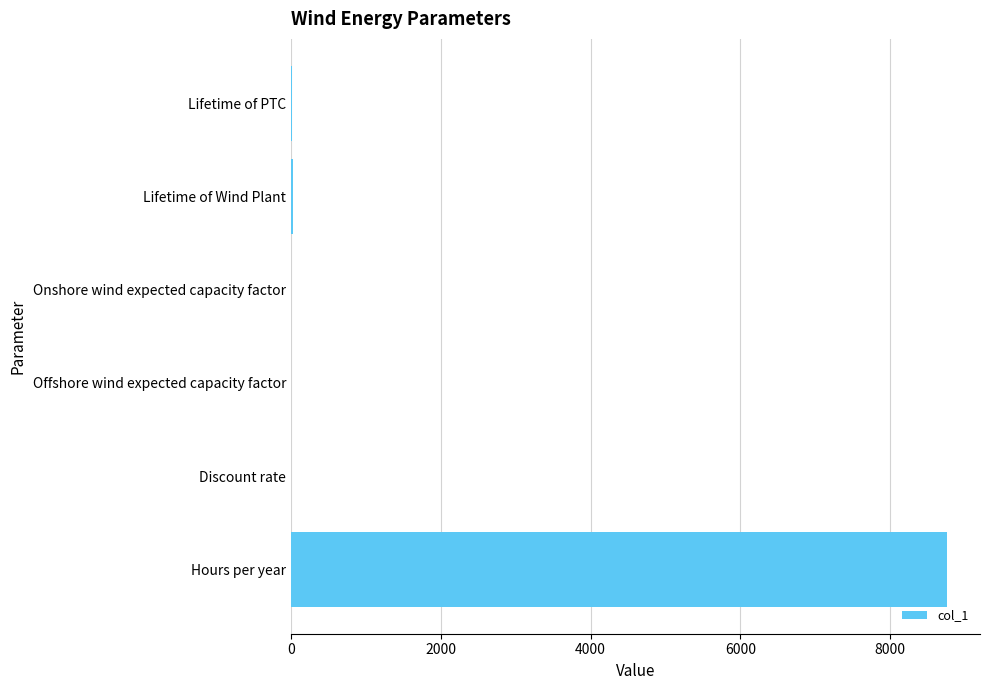

How many series are shown in this chart?

1